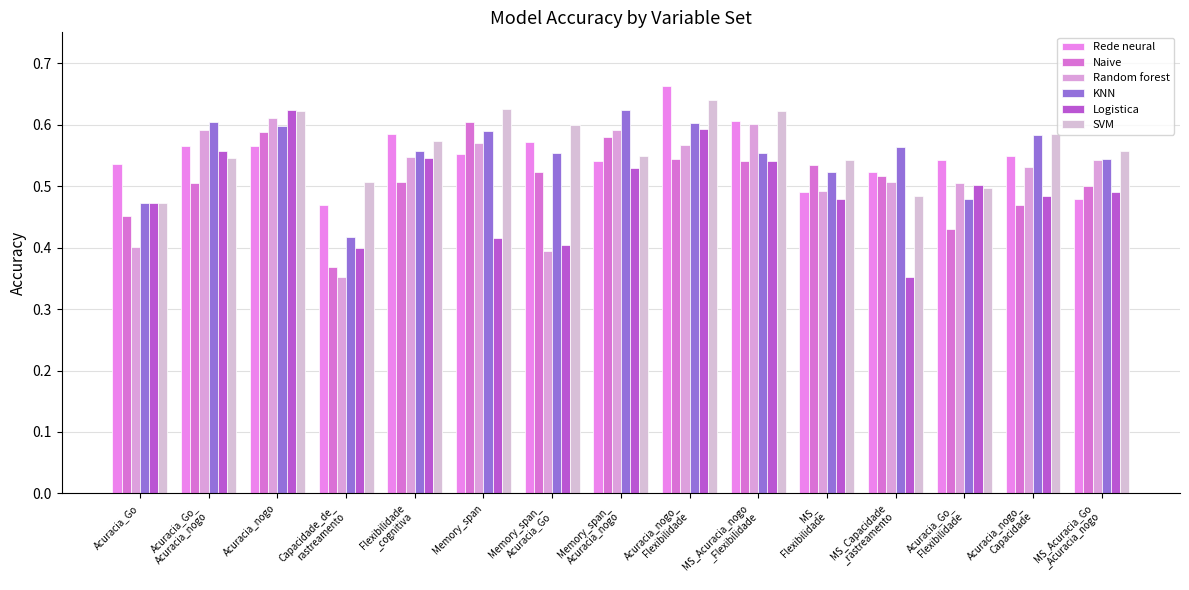

Are the bars grouped side by side (vs. stacked)?

Yes